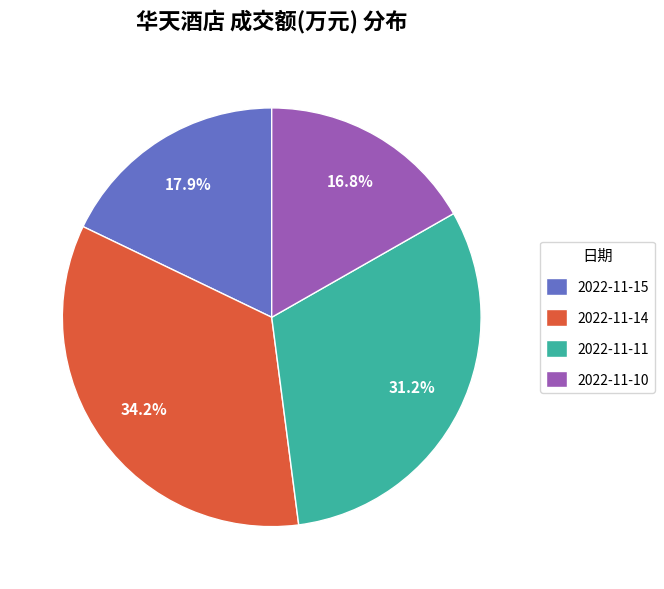

Which slice is the largest?

2022-11-14